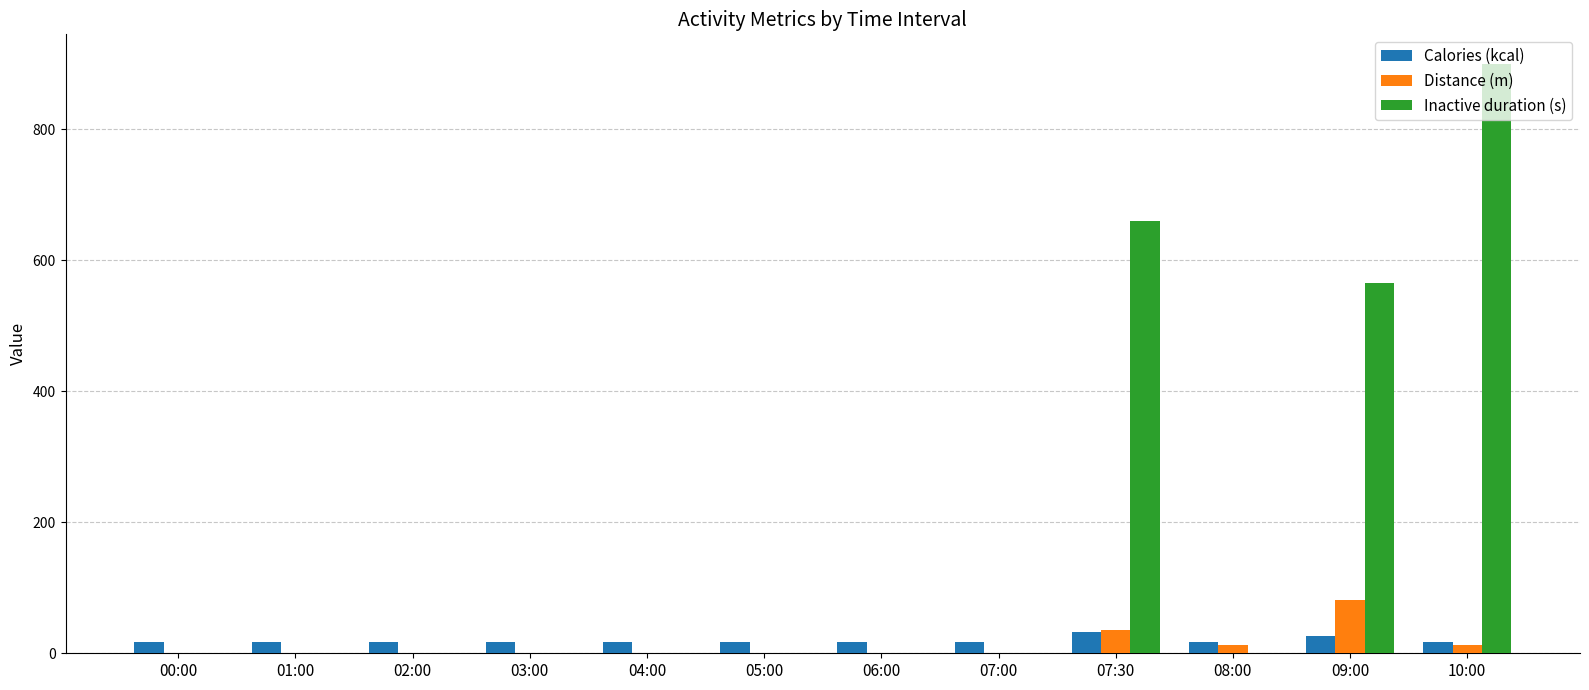

Reading left to right, extract all data points from this chart.

Calories (kcal): 00:00=17.2	01:00=17.2	02:00=17.2	03:00=17.2	04:00=17.2	05:00=17.2	06:00=17.2	07:00=17.2	07:30=32.7	08:00=17.2	09:00=27.0	10:00=17.2
Distance (m): 00:00=0.7	01:00=0.7	02:00=0.7	03:00=0.7	04:00=0.7	05:00=0.7	06:00=0.7	07:00=0.7	07:30=35.0	08:00=12.1	09:00=81.0	10:00=12.1
Inactive duration (s): 00:00=0.0	01:00=0.0	02:00=0.0	03:00=0.0	04:00=0.0	05:00=0.0	06:00=0.0	07:00=0.0	07:30=660.0	08:00=0.0	09:00=565.6	10:00=900.0